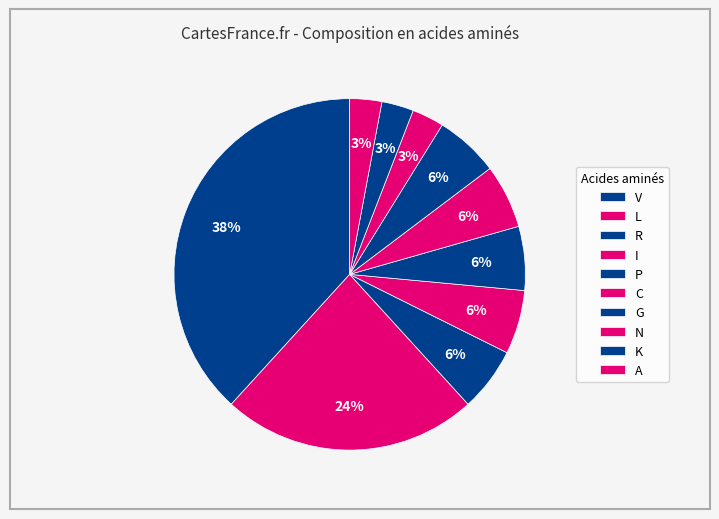

How many segments does this pie chart have?

10